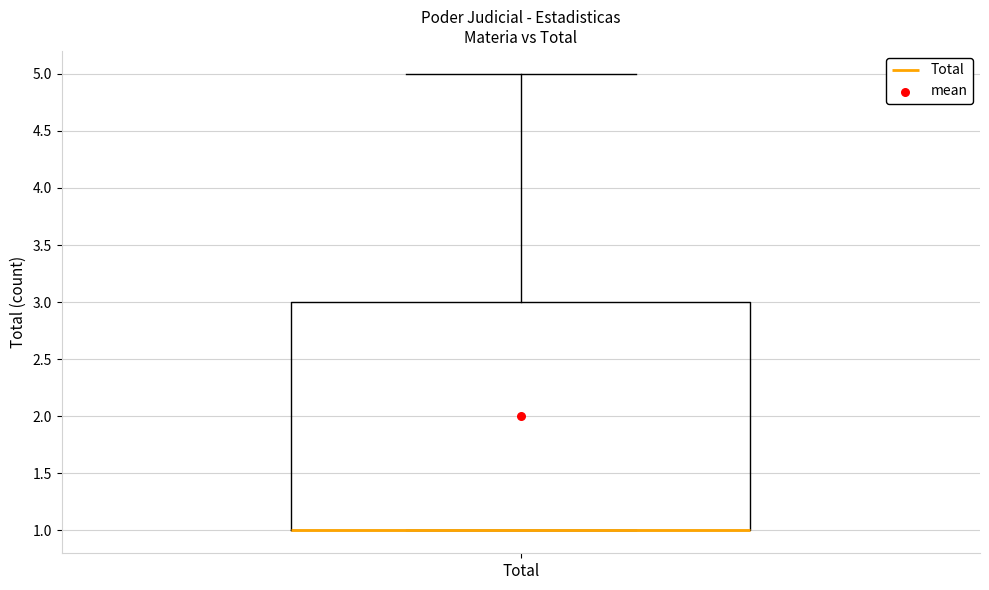

Transcribe this box plot: give where the median line is, the range the box spans, and where the two whiskers end, as read against the y-axis. The values are not printed on the chart, so give them approximately, as read against the axis.

median 1 (drawn on the box's lower edge), box 1 to 3, whiskers 1 to 5